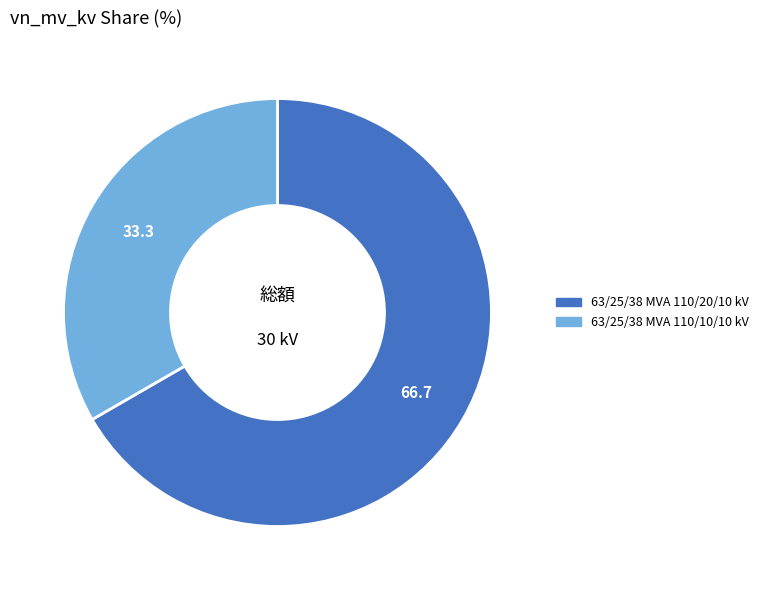

What is the ratio of the value at 63/25/38 MVA 110/10/10 kV to the value at 63/25/38 MVA 110/20/10 kV?

0.5